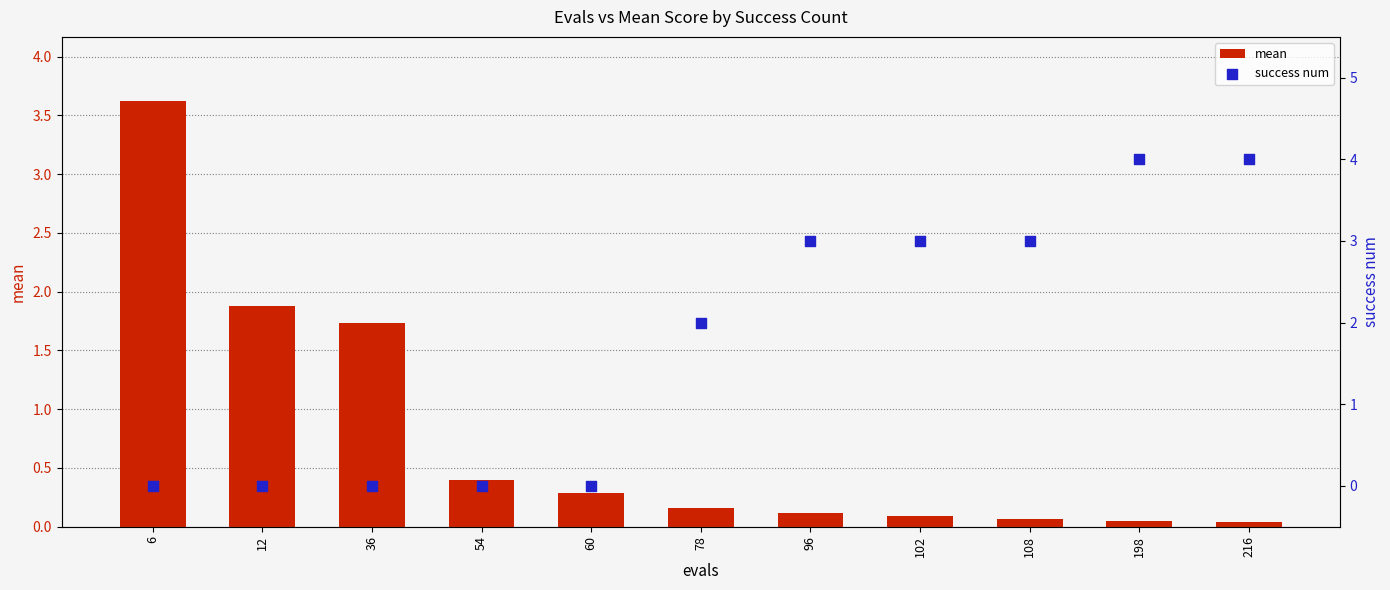

Is the value of mean at 96 greater than the value of success num at 198?

No